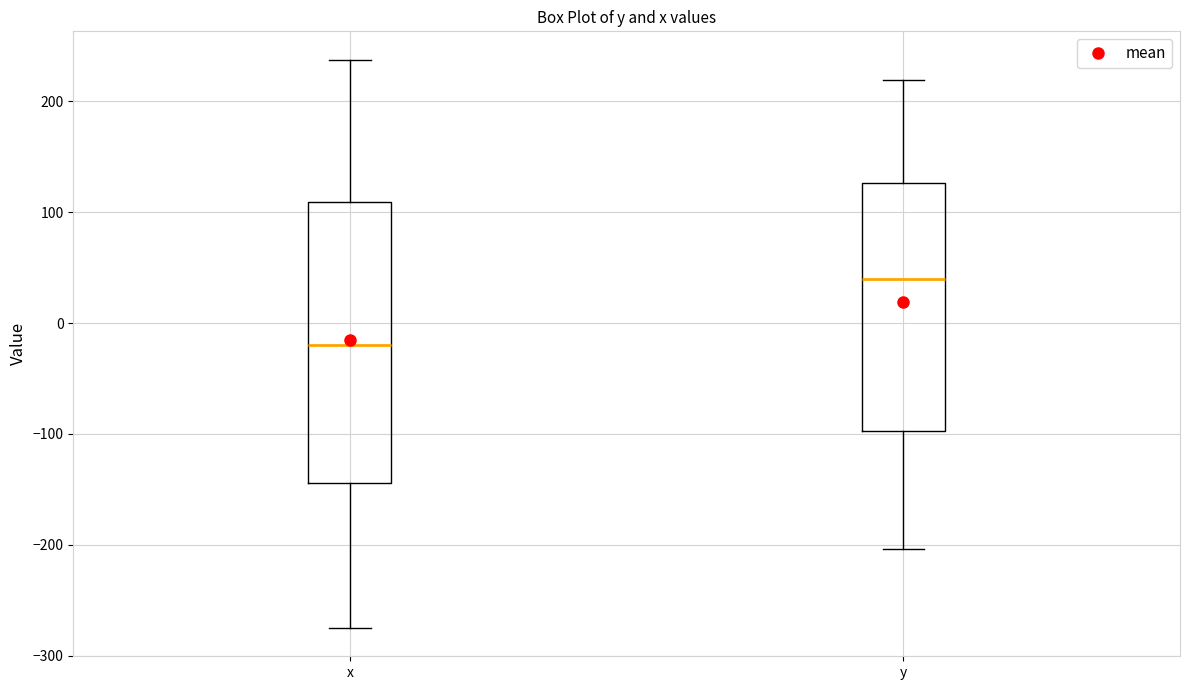

Reading left to right, read every box against the y-axis: the position of its median line, the range the box covers, and the ends of its whiskers. The values are not printed on the chart, so give them approximately, as read against the axis.

x: median -20, box -140 to 110, whiskers -270 to 240
y: median 40, box -100 to 130, whiskers -200 to 220